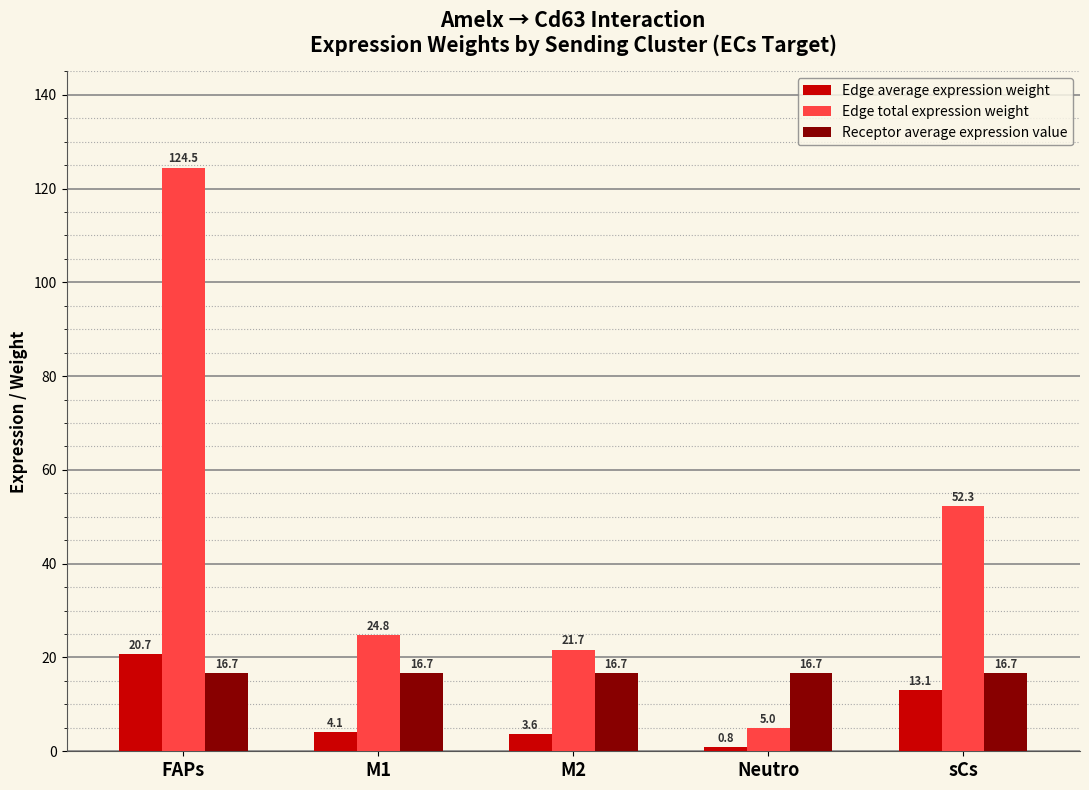

What is the smallest value displayed?

0.8